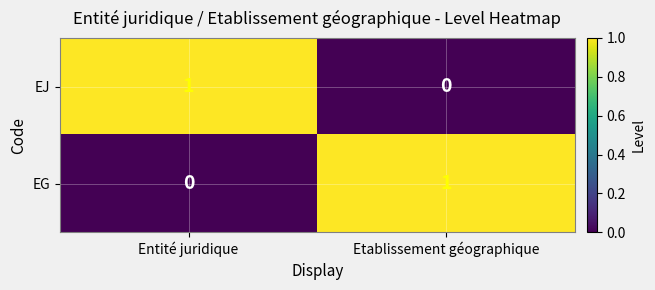

The EG series shows 1 at Etablissement géographique. True or false?

True